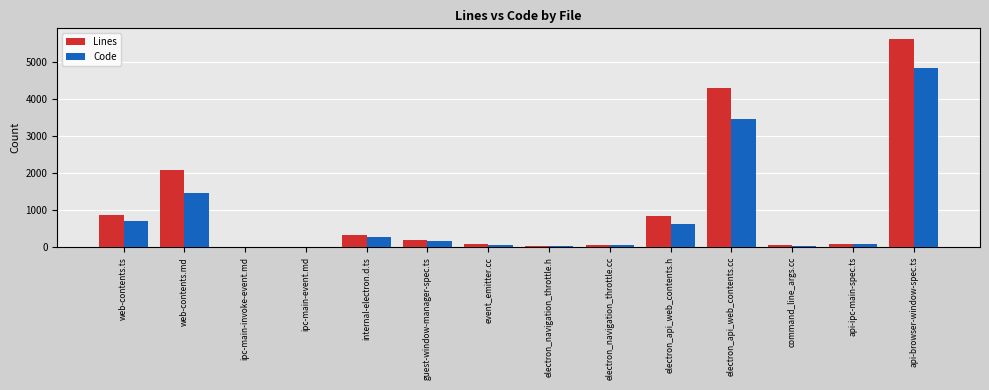

Which series has the widest spread of values?

Lines